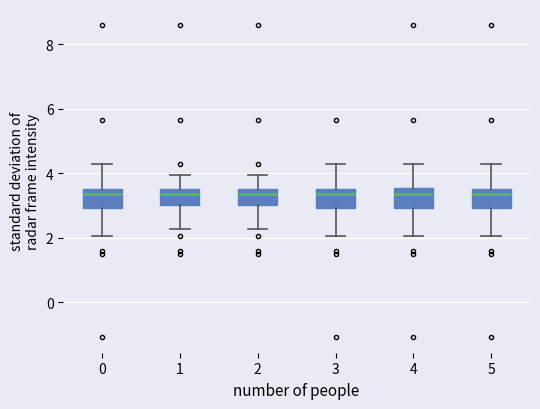

Where does the lower whisker of the box at x = 2 end on the y-axis? The values are not printed on the chart, so give them approximately, as read against the axis.

2.2